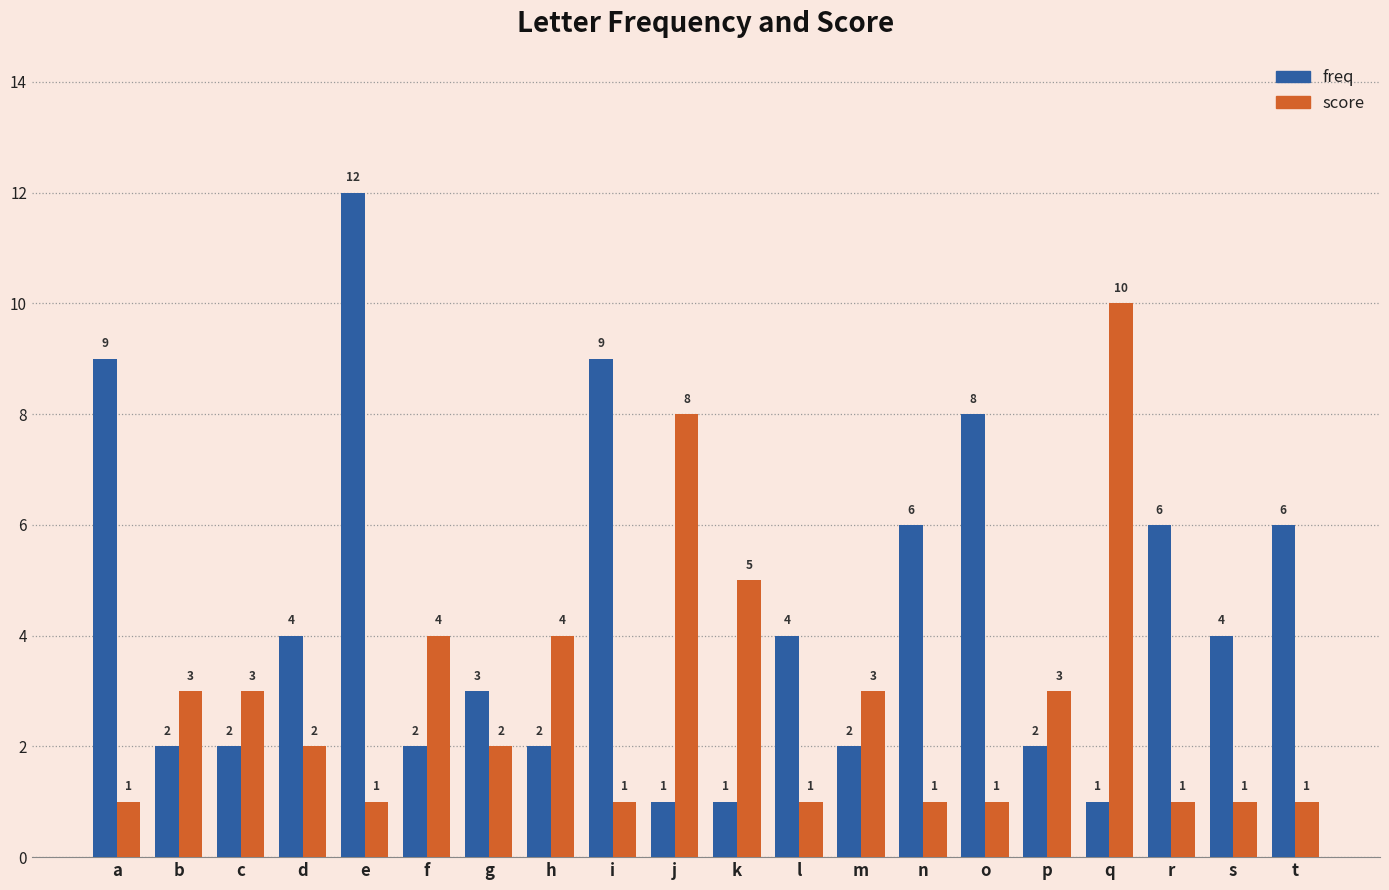

How many groups of bars are there?

20